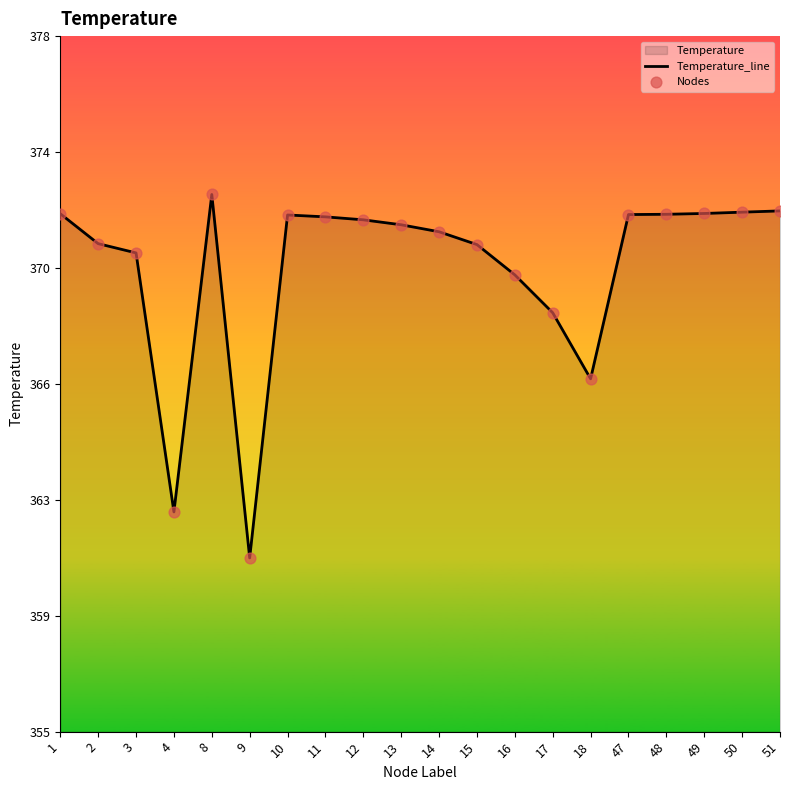

Which series contains the lowest Y value?

Temperature_line